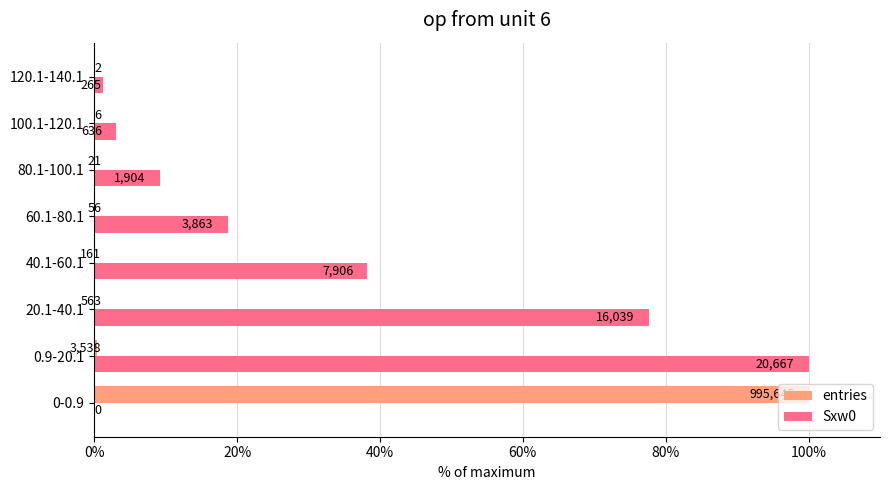

What is the difference between the maximum and minimum values in the entries series?

100.0